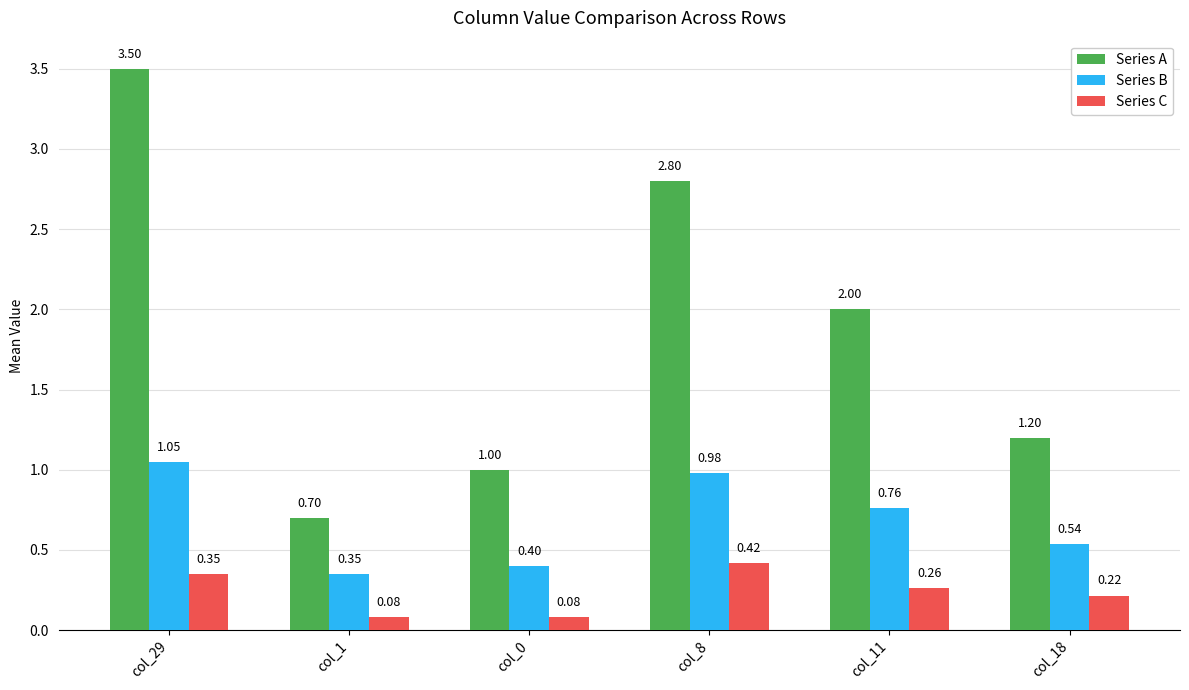

The value of Series B at col_1 is 0.6. True or false?

False